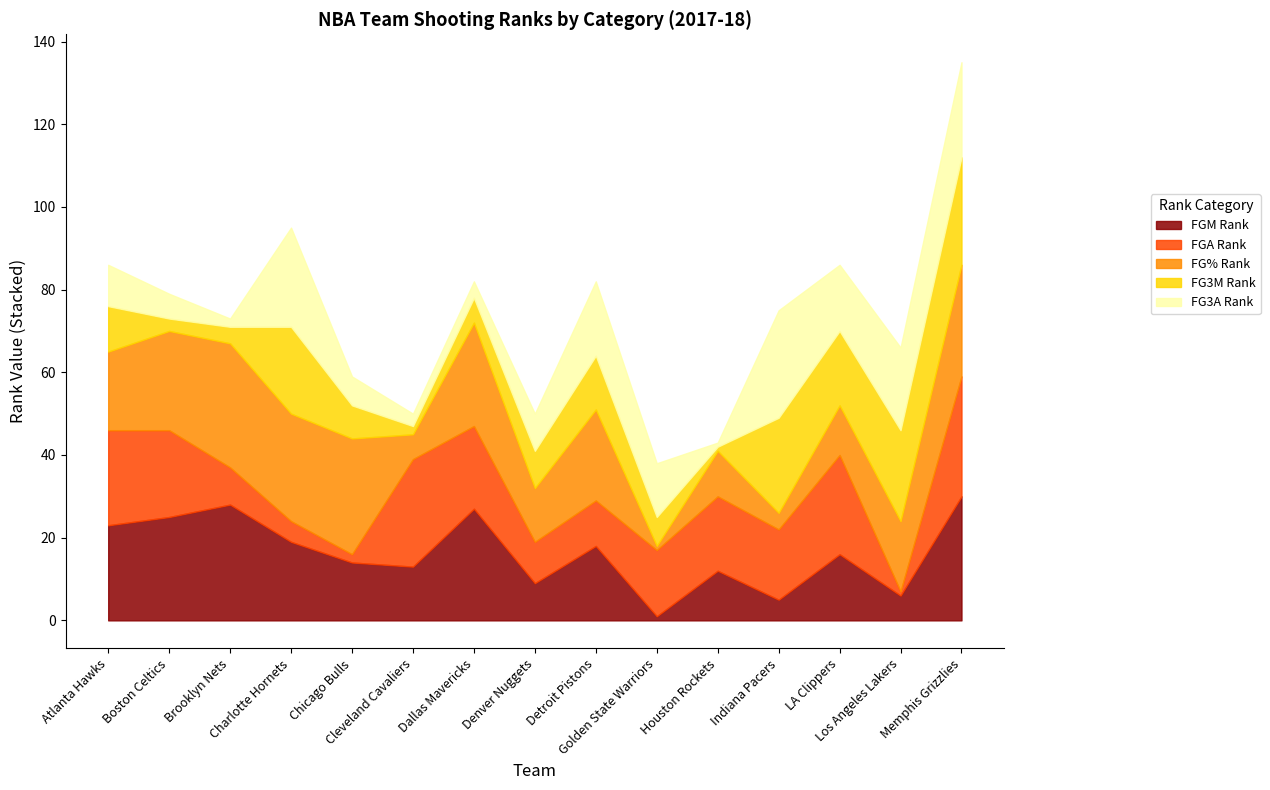

Which series has the widest spread of values?

FGM_RANK